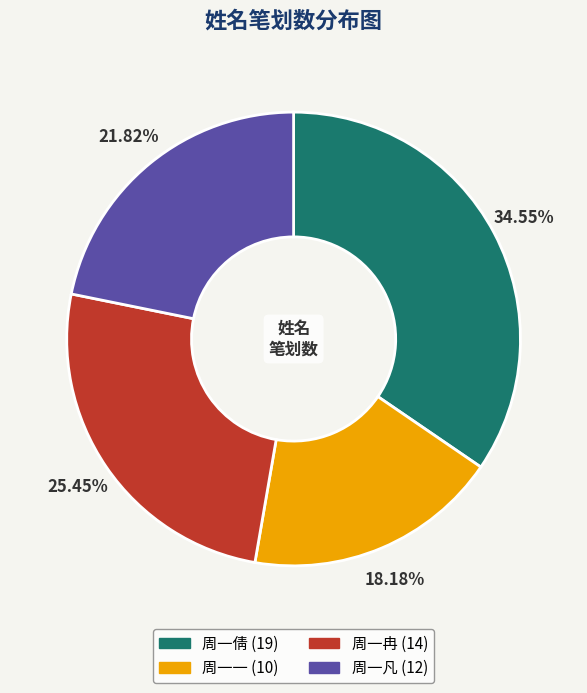

Does 周一一 represent more than half of the total?

No